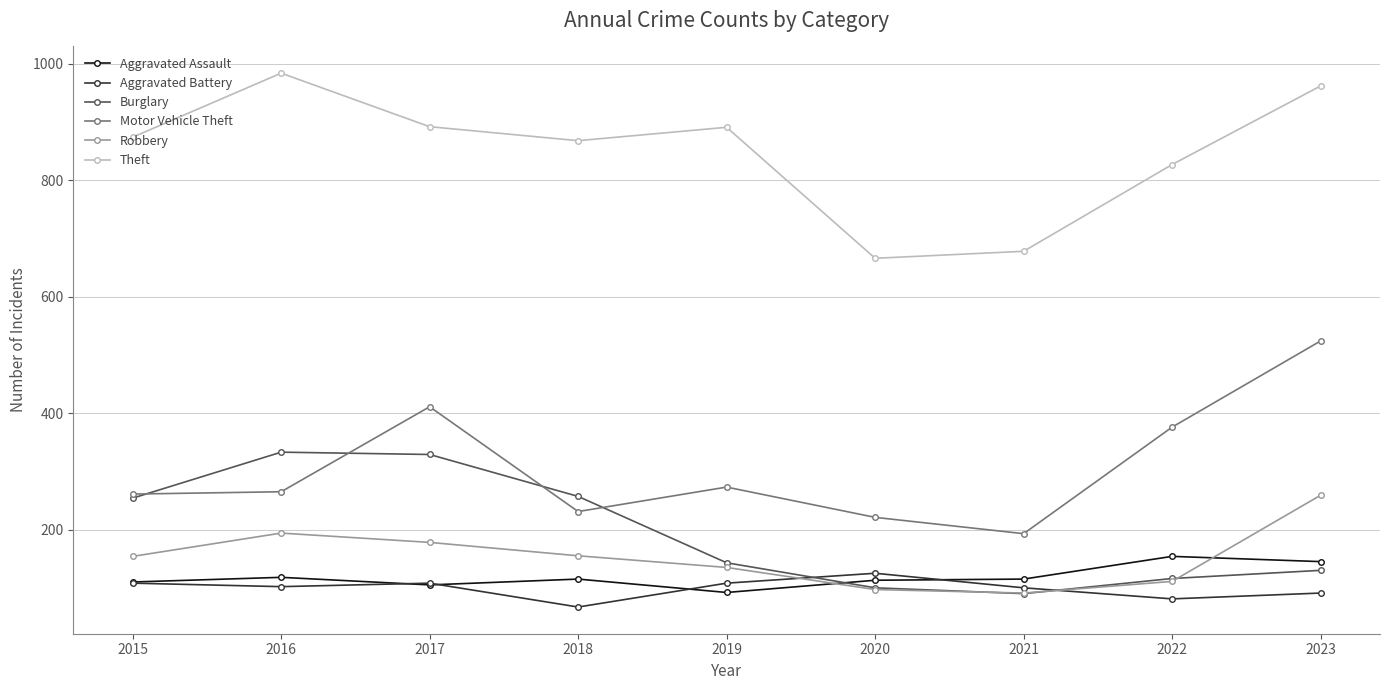

How many data points in Burglary are less than 143?

4